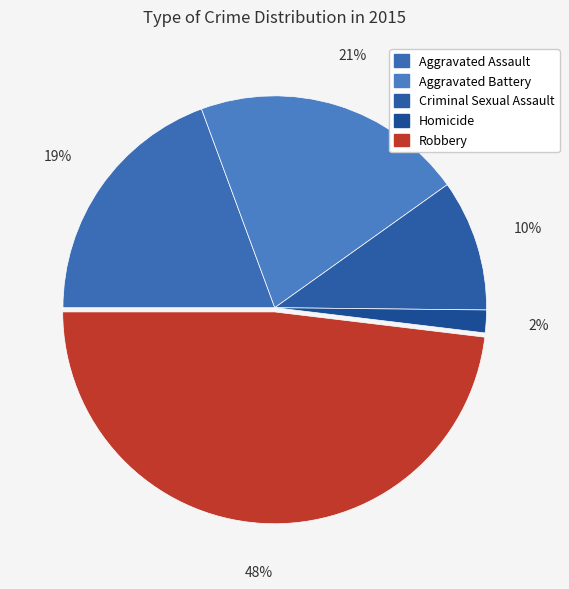

How many slices are in this pie chart?

5